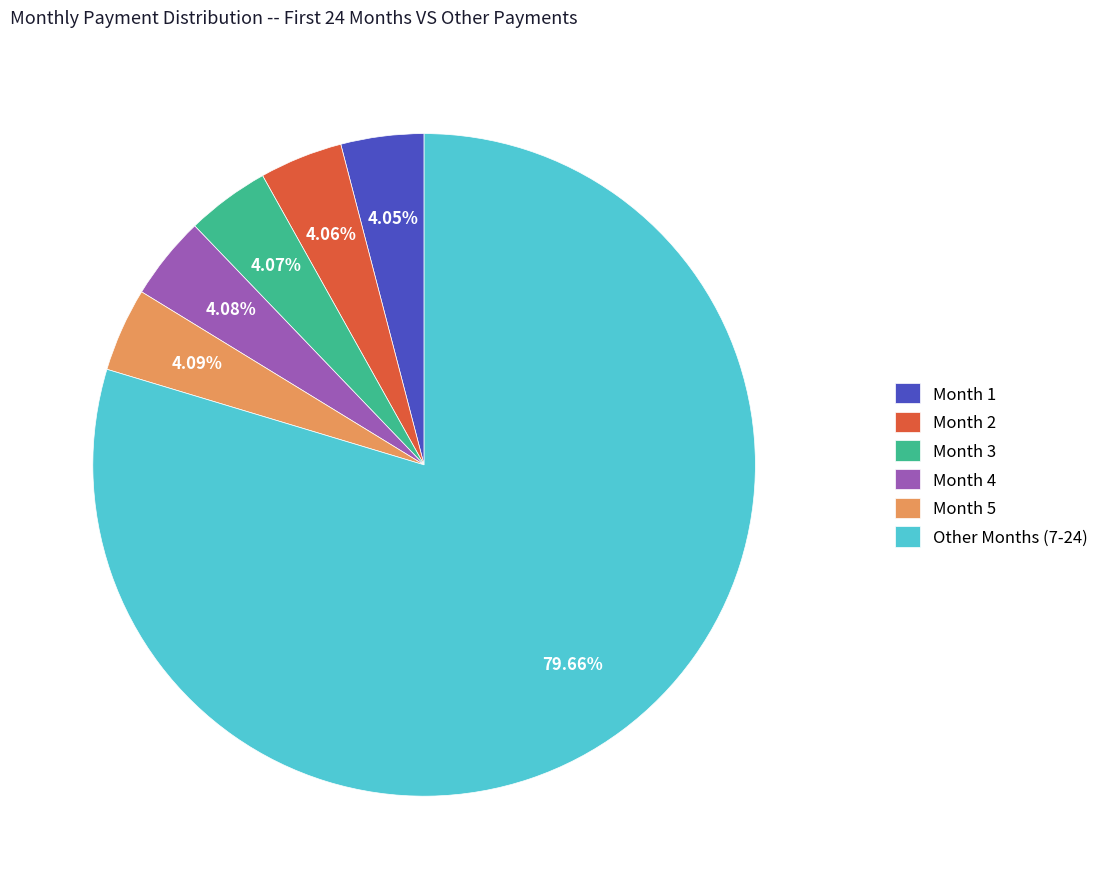

Combined, do Other Months (7-24) and Month 2 account for over 50%?

Yes